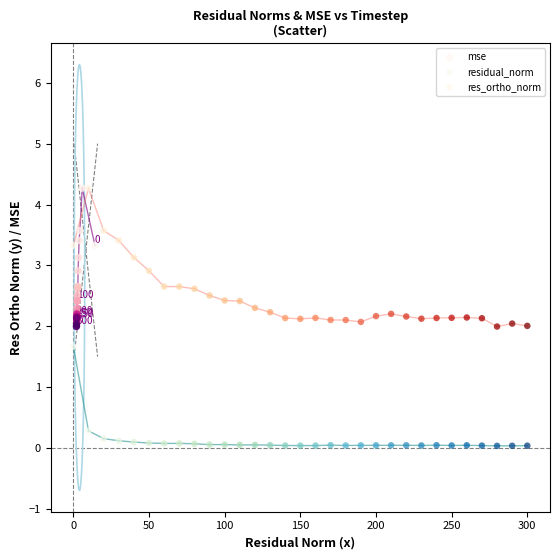

What are all the series names shown in the legend?

mse, residual_norm, res_ortho_norm